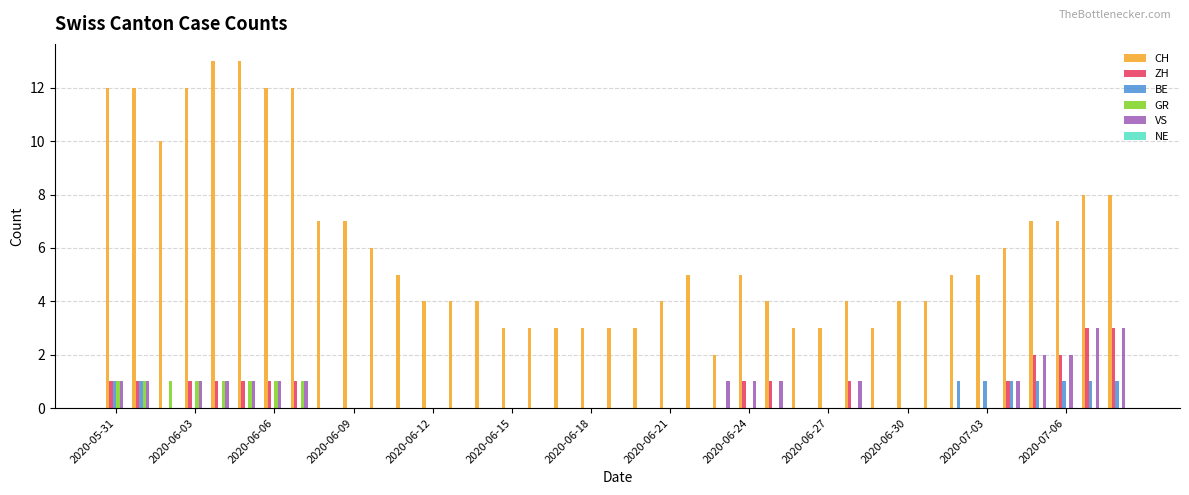

Are the bars horizontal?

No